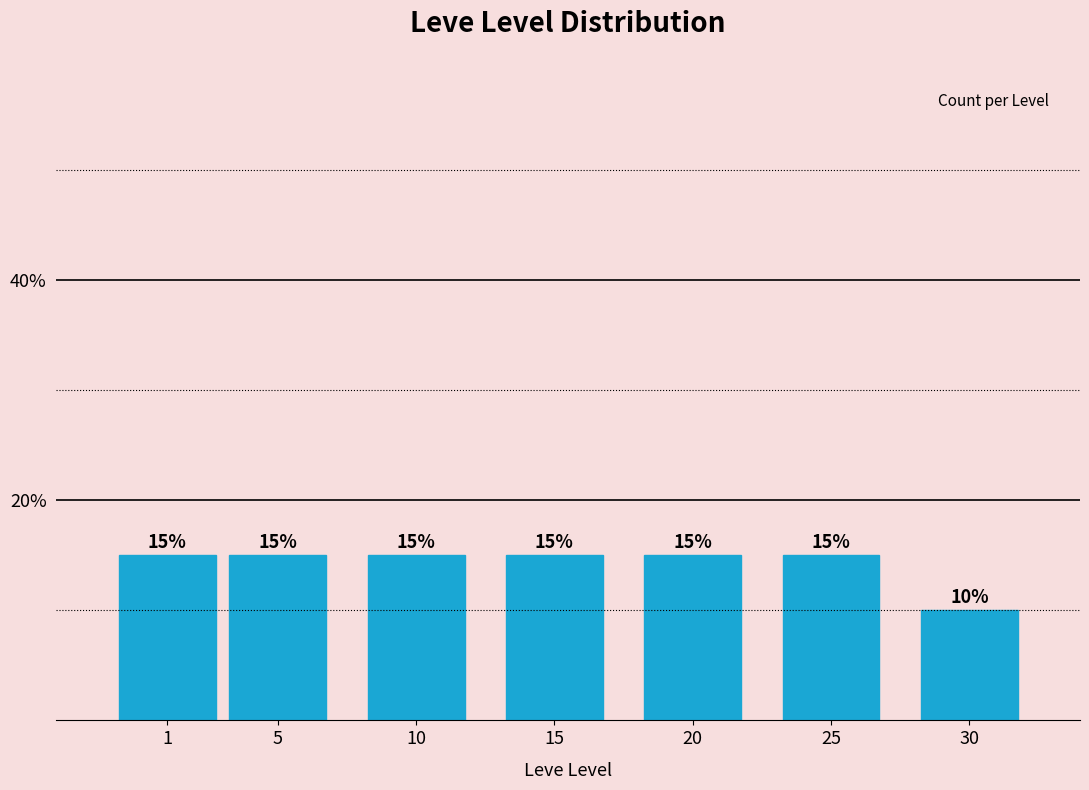

Reading left to right, list all the values displayed in this chart.

1=15	5=15	10=15	15=15	20=15	25=15	30=10